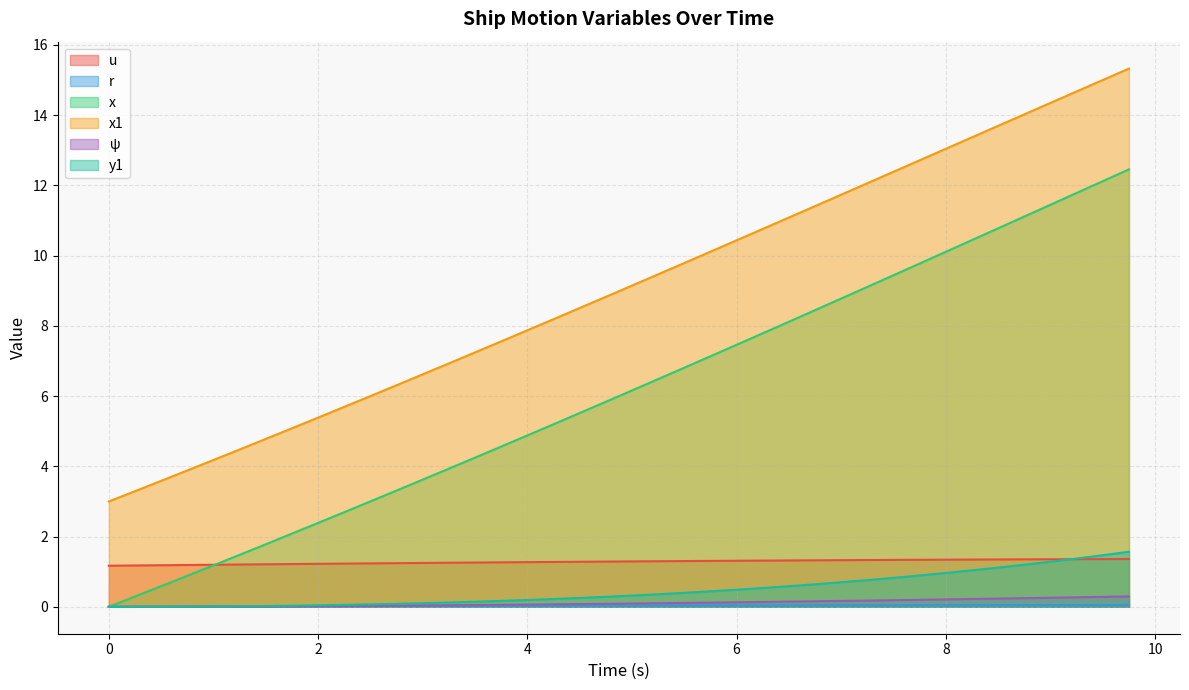

What is the sum of all x1 values?

362.0